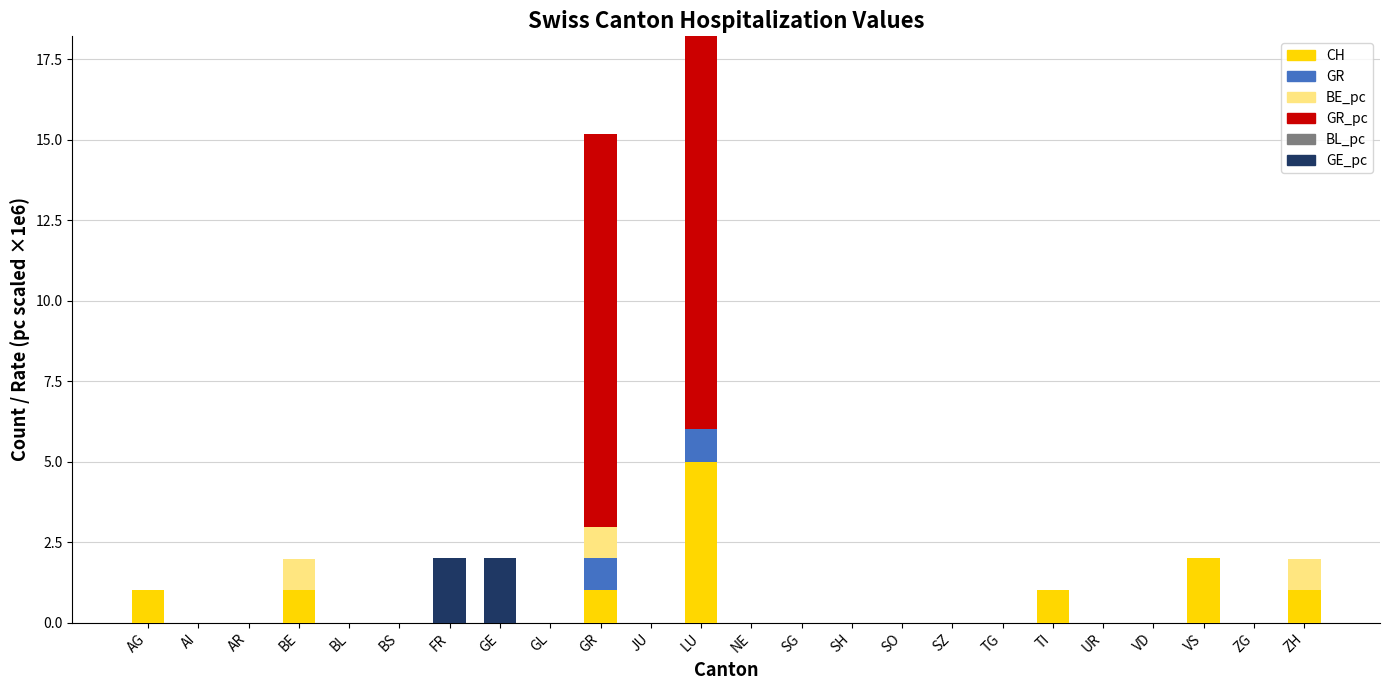

What is the highest value of the CH series?

5.0